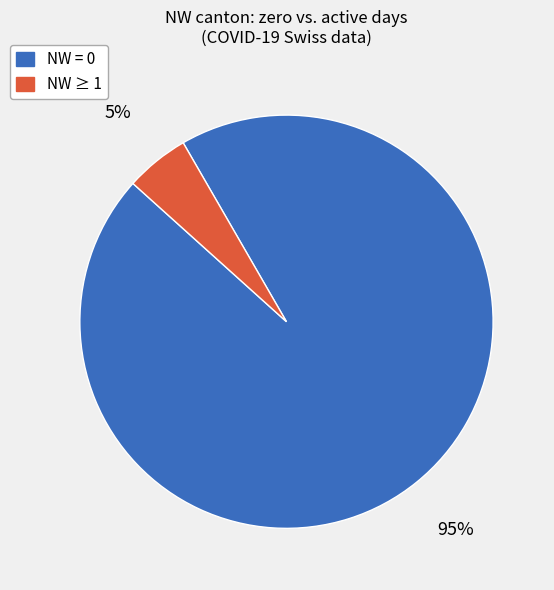

Does any single category account for the majority?

Yes